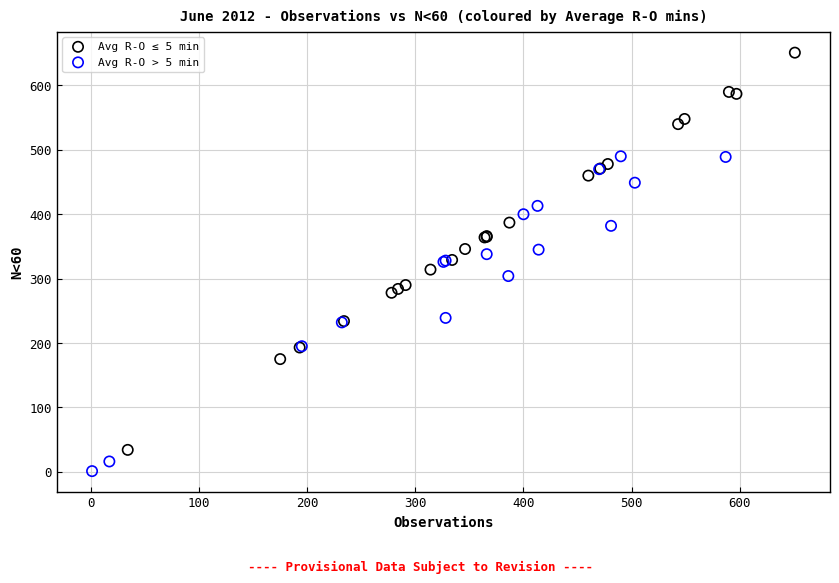

Which series reaches the minimum Y coordinate?

Avg R-O > 5 min